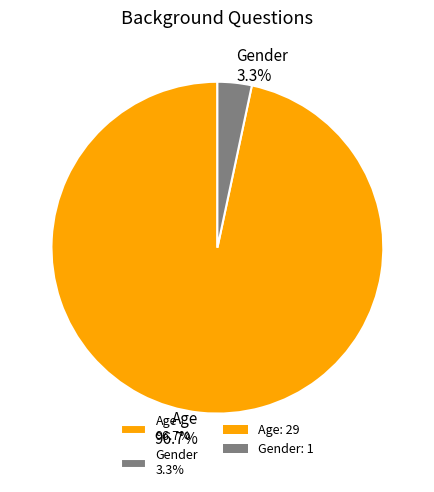

Is Age the majority of the pie?

Yes